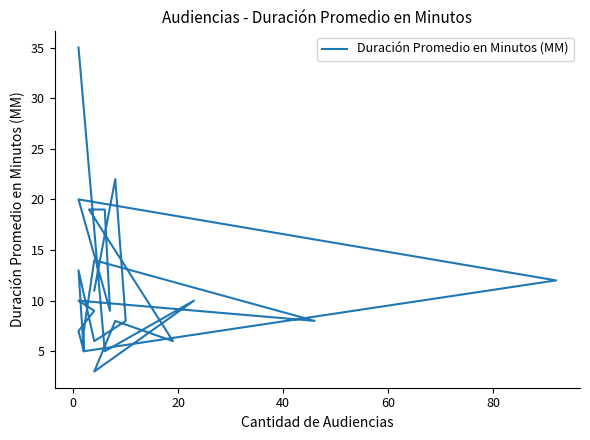

The chart shows a value of 13 at 21. True or false?

False